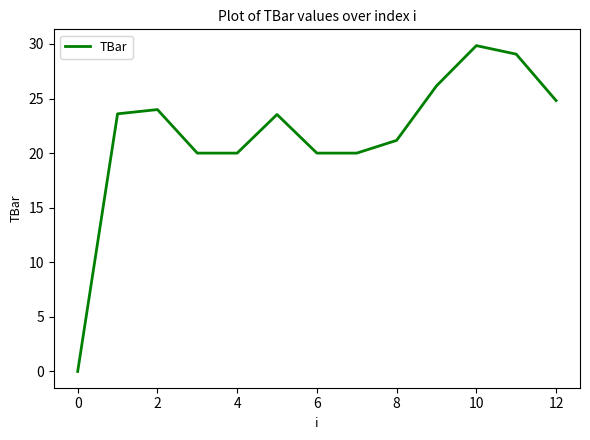

What is the difference between the maximum and minimum values?

29.8